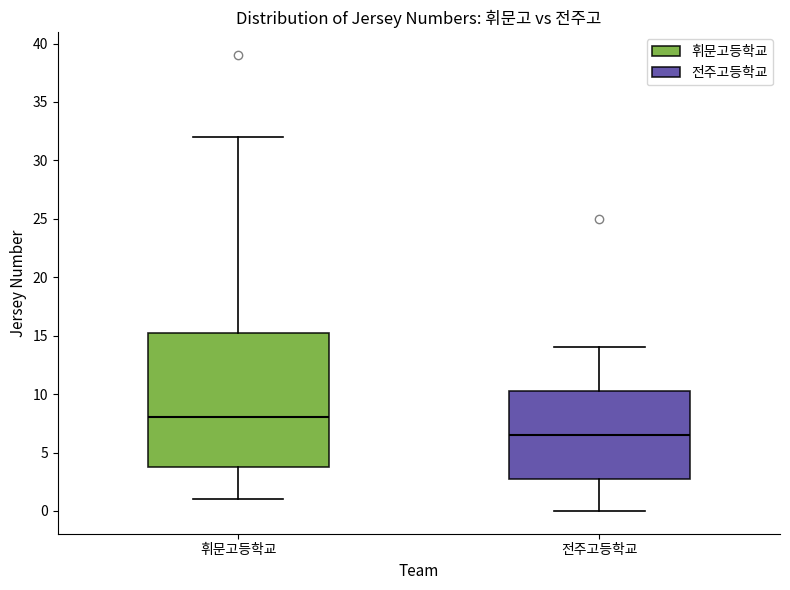

Which box has the highest median line?

휘문고등학교